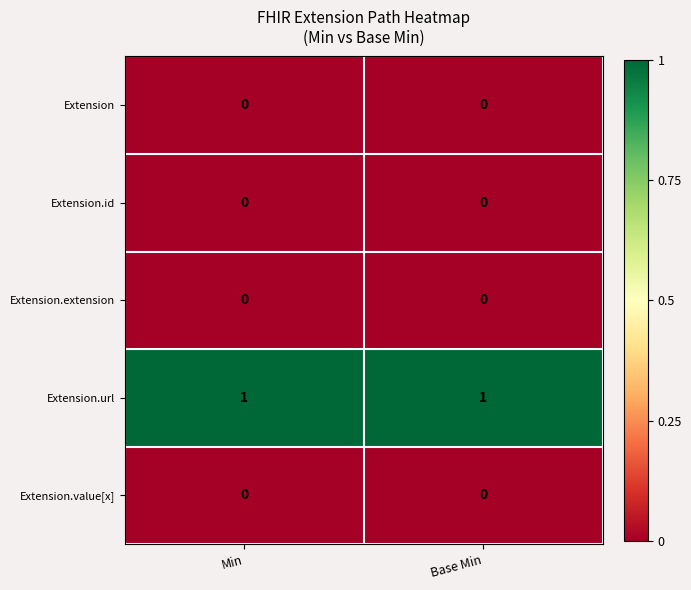

What is the difference between the highest and lowest values at Min?

1